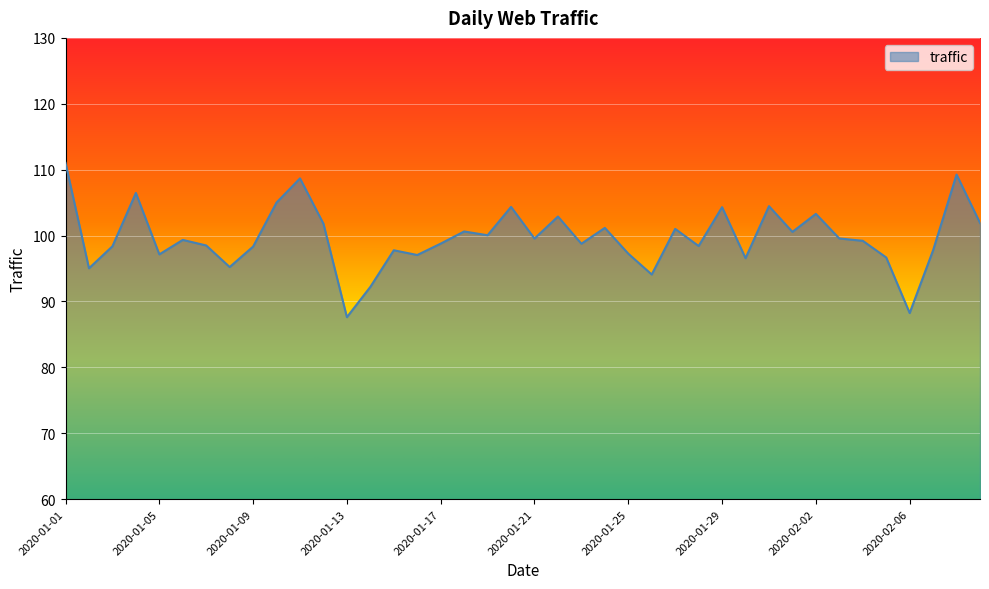

What is the difference between the maximum and minimum values?

23.4